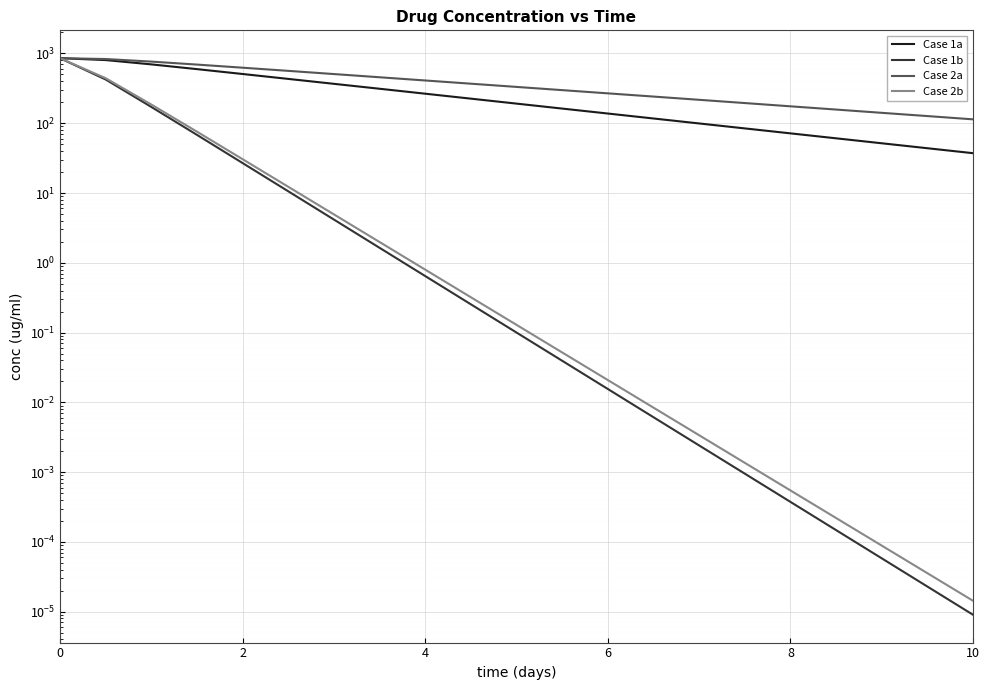

Which series has the largest total across all categories?

Case 2a